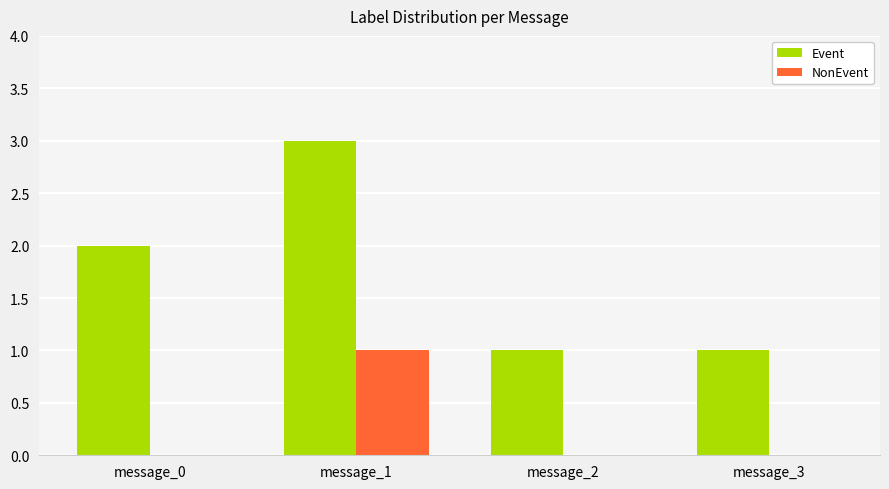

What is the average value of the Event series?

2